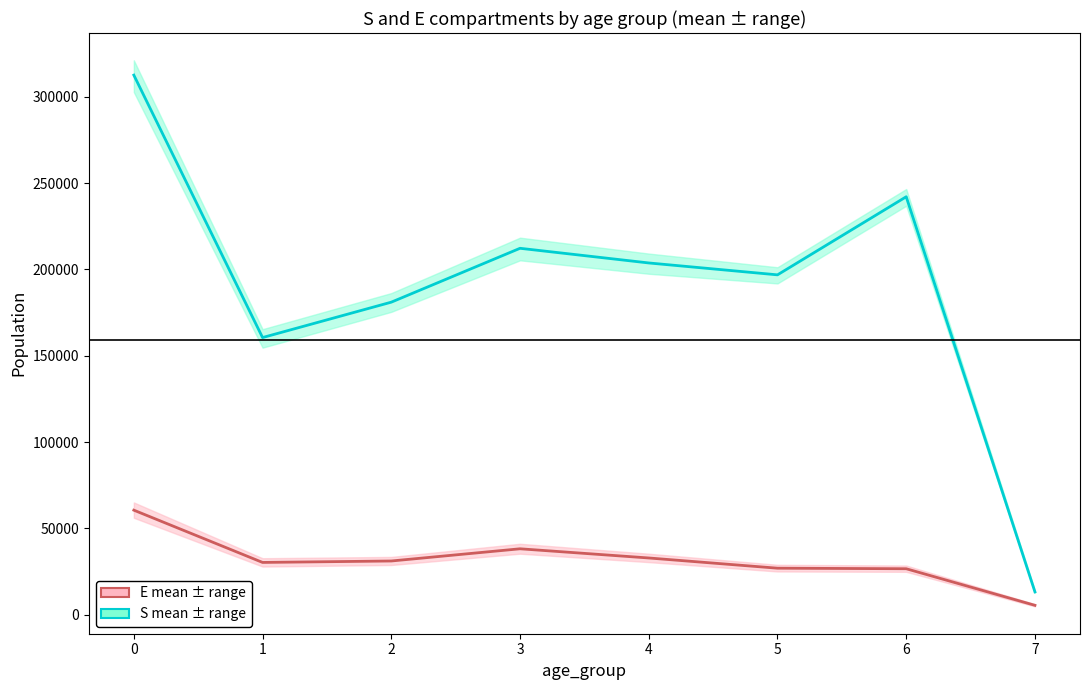

How many lines are shown in the chart?

2